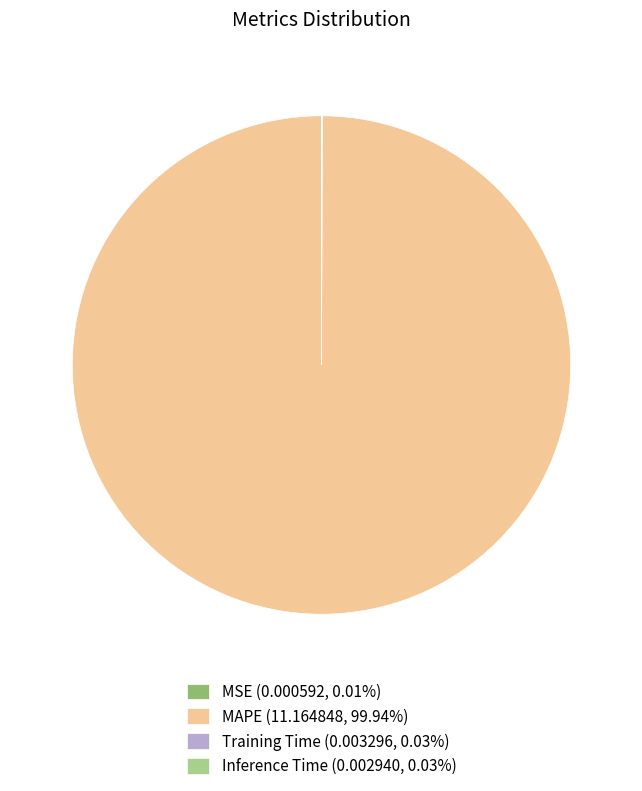

Is there a majority slice in this chart?

Yes